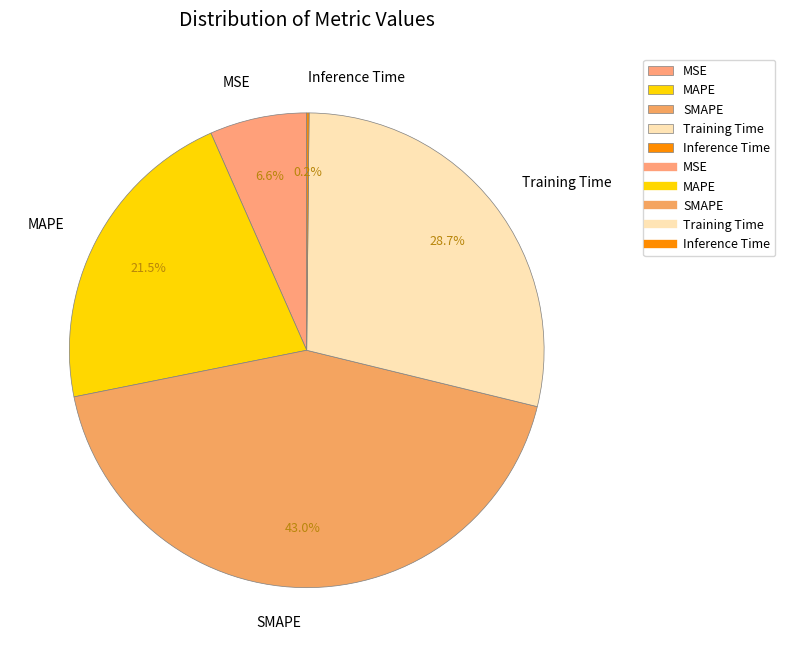

Which category has the biggest portion of the pie?

SMAPE